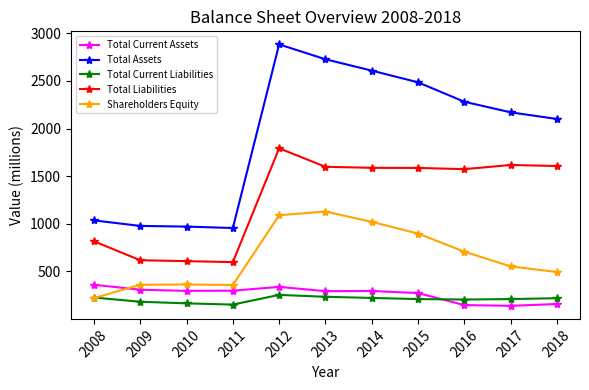

Count the number of categories in the chart.

11